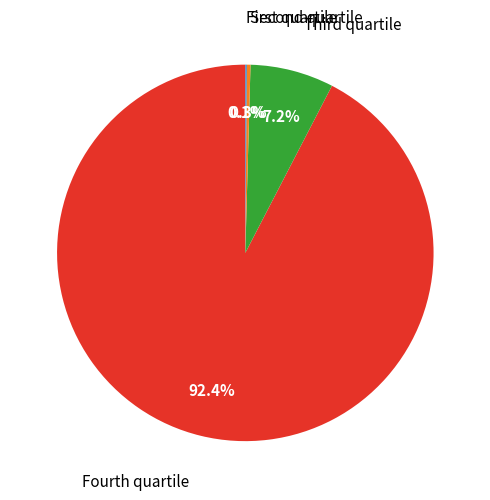

How many slices are in this pie chart?

4